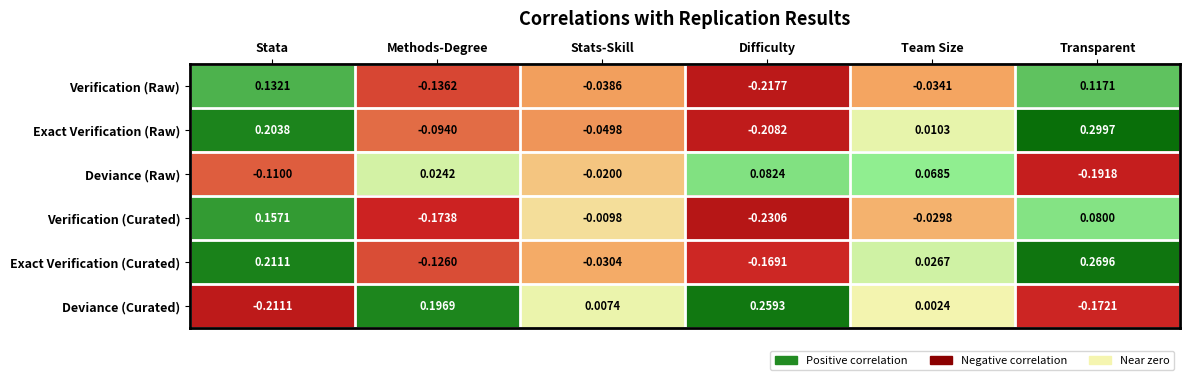

Which series has the largest range (max minus min)?

Exact Verification (Raw)